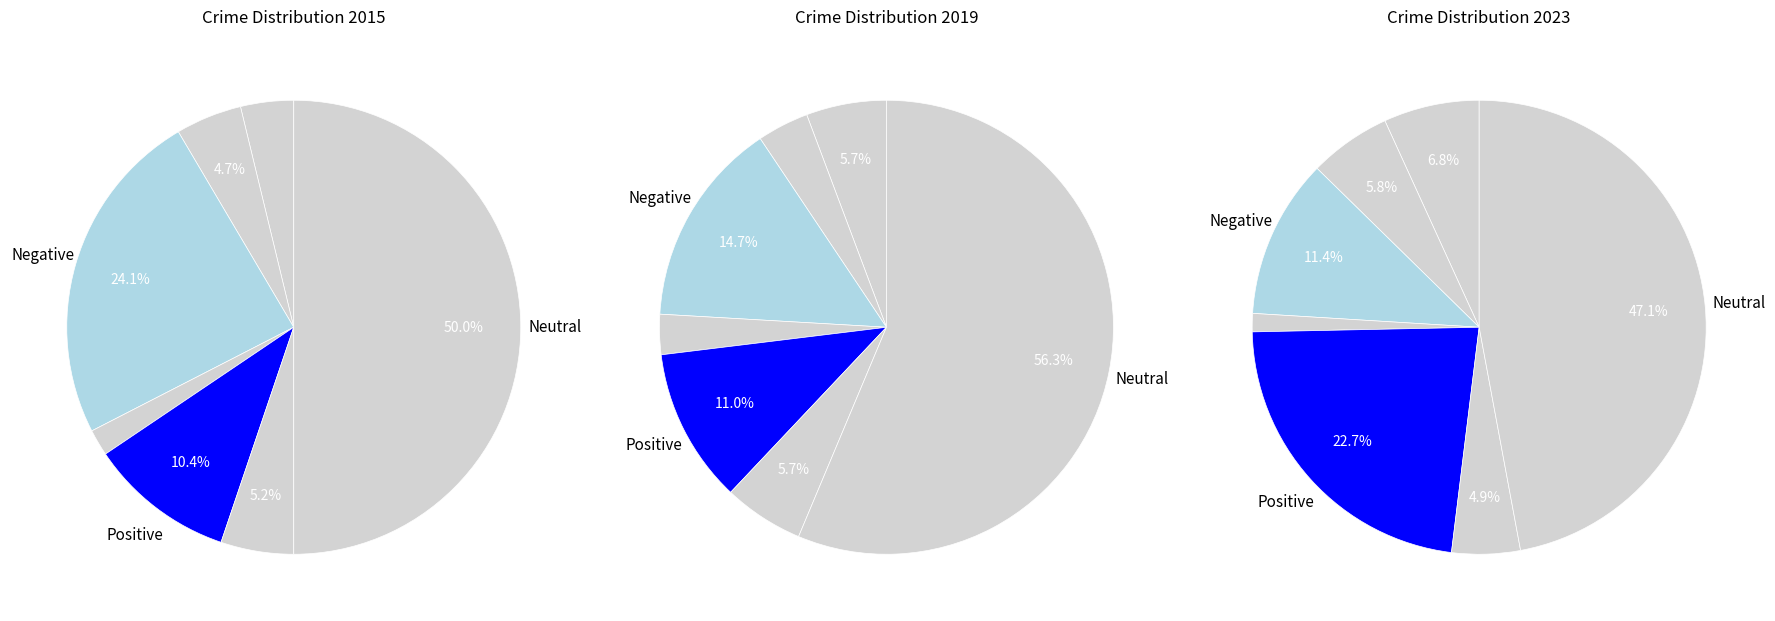

Count the number of slices in the pie.

7